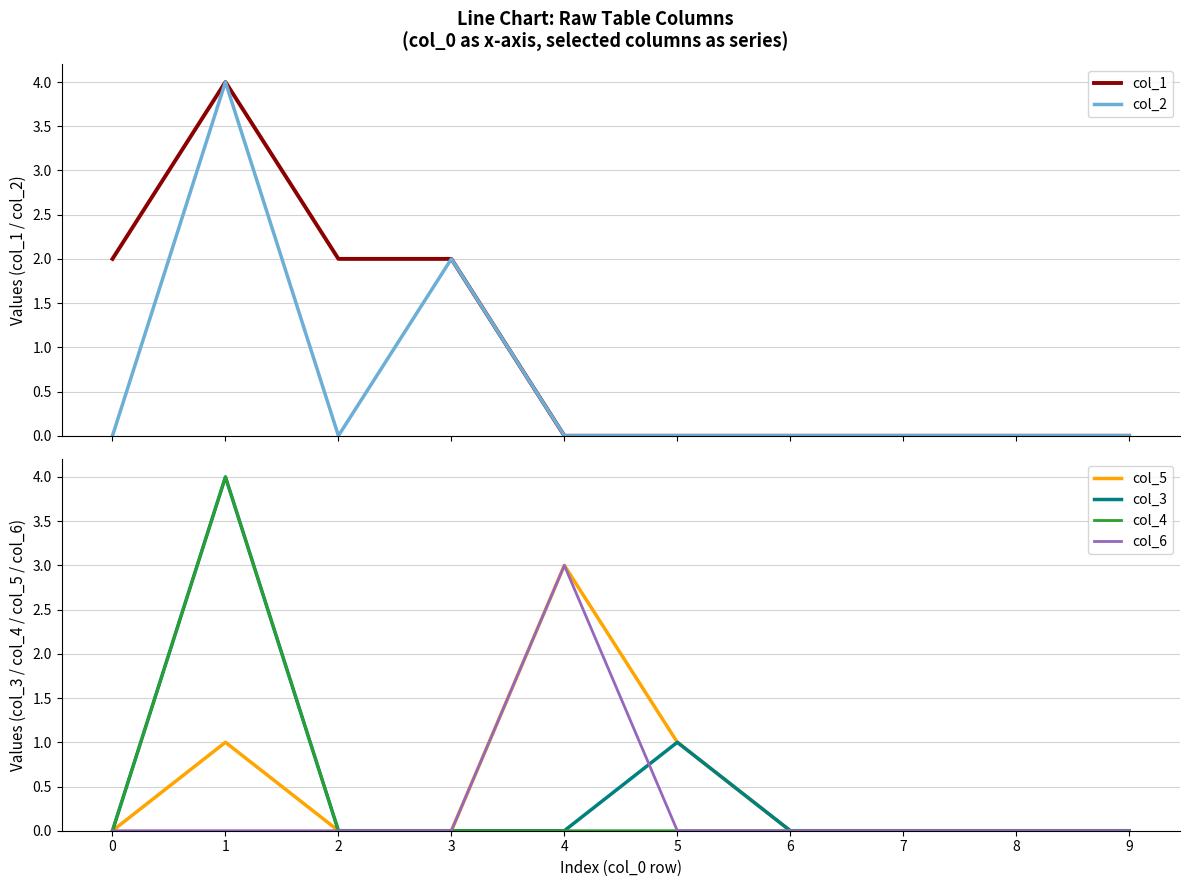

What is the total value across all series at 3?

4